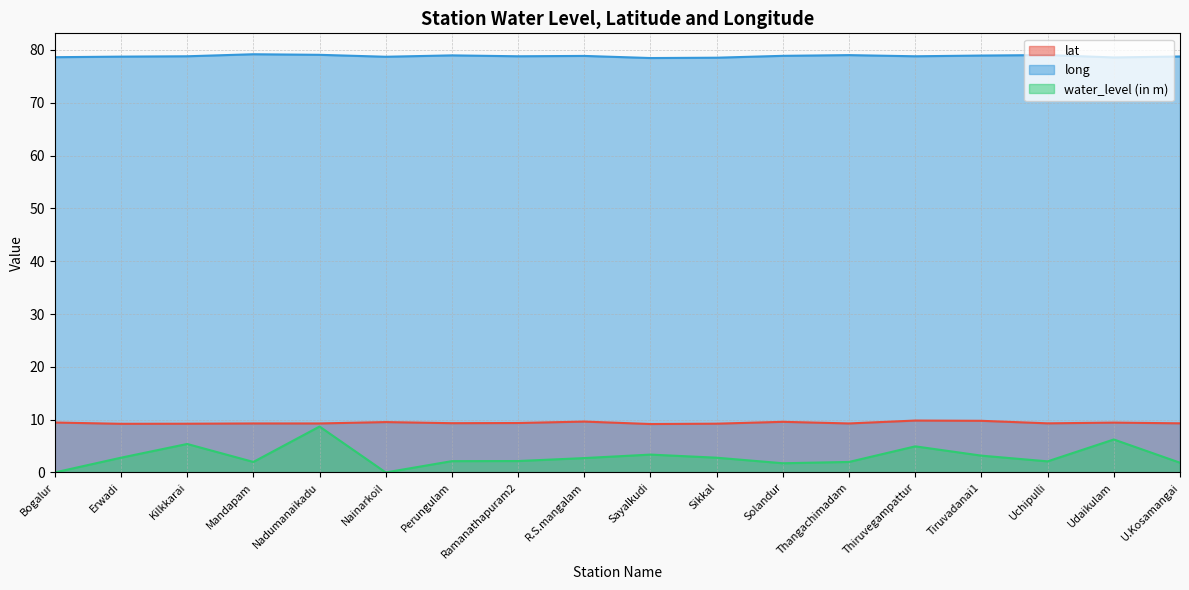

What is the sum of all lat values?

169.3